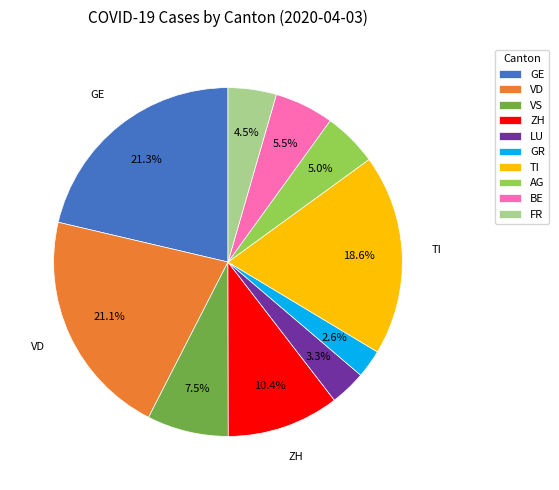

Is the sum of FR and LU greater than half?

No